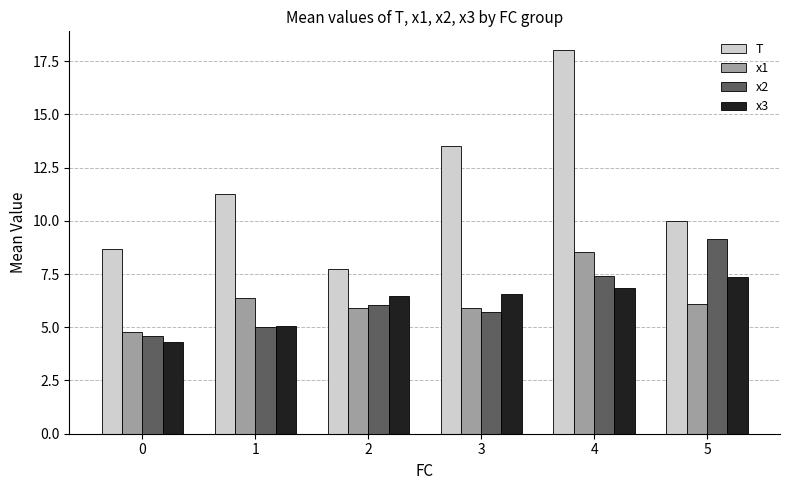

True or false: x3 has a value of 10.0 at 4.

False